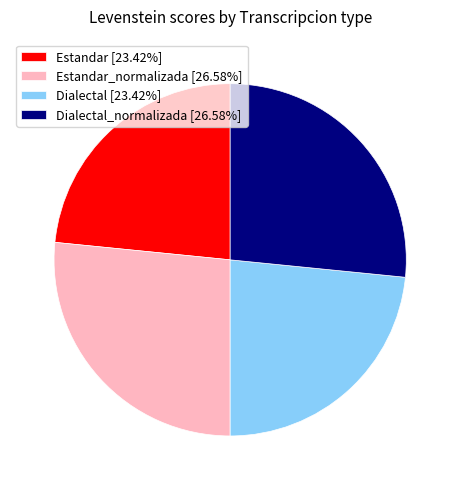

Does any single category account for the majority?

No